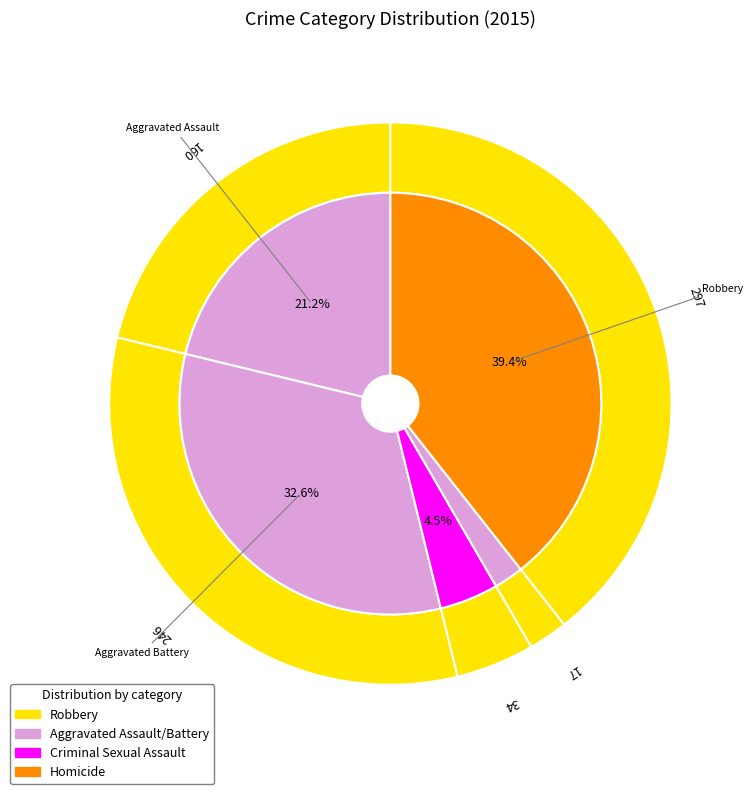

Which slice is the largest?

Robbery